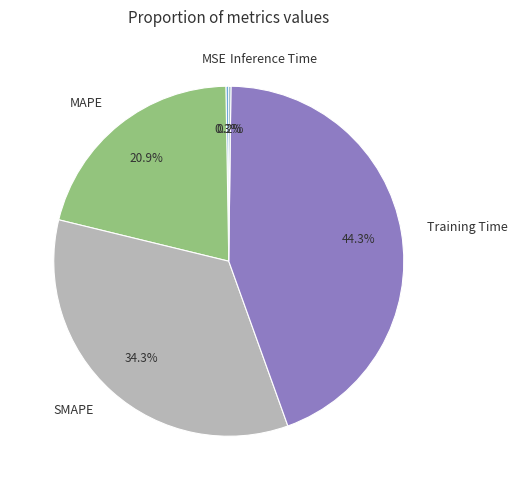

True or false: MAPE accounts for 31% of the total.

False